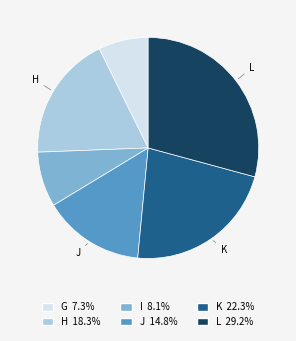

True or false: I accounts for 1% of the total.

False